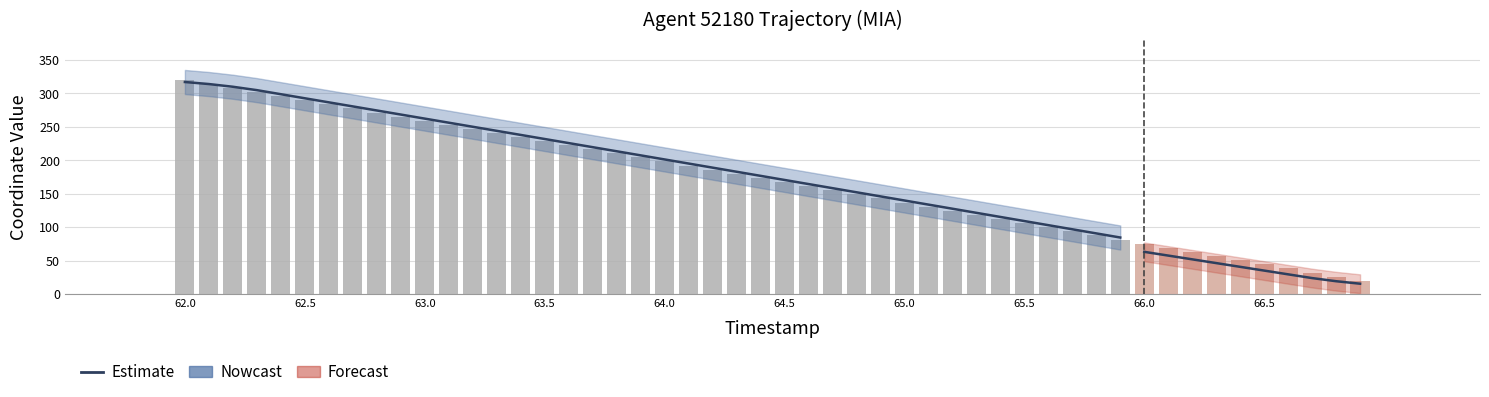

Read the value at 62.0.

317.0